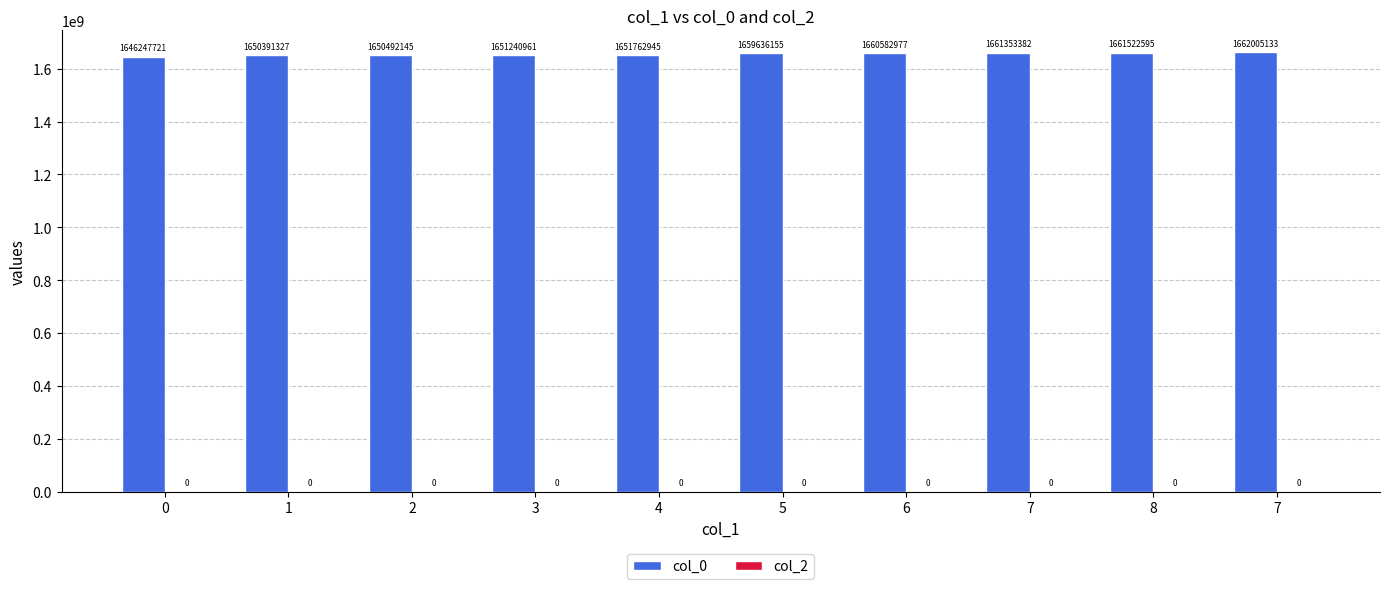

How many bars are there in total?

10